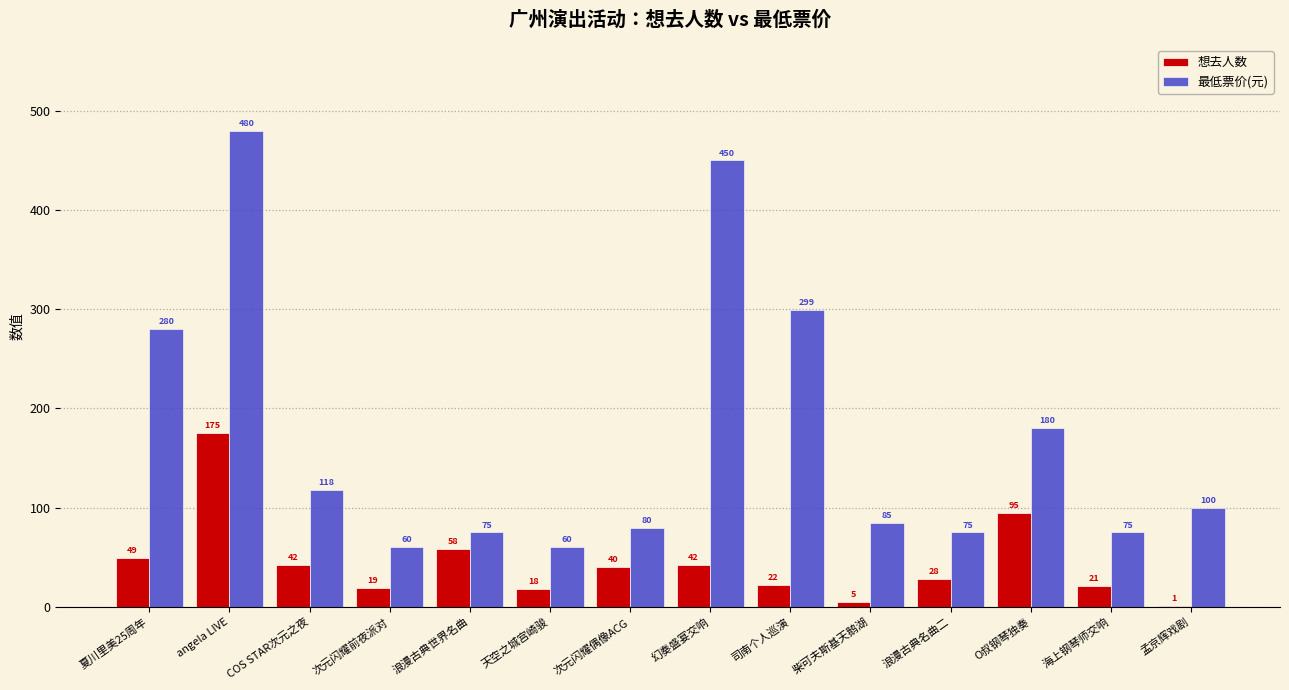

What is the average value of the 想去人数 series?

44